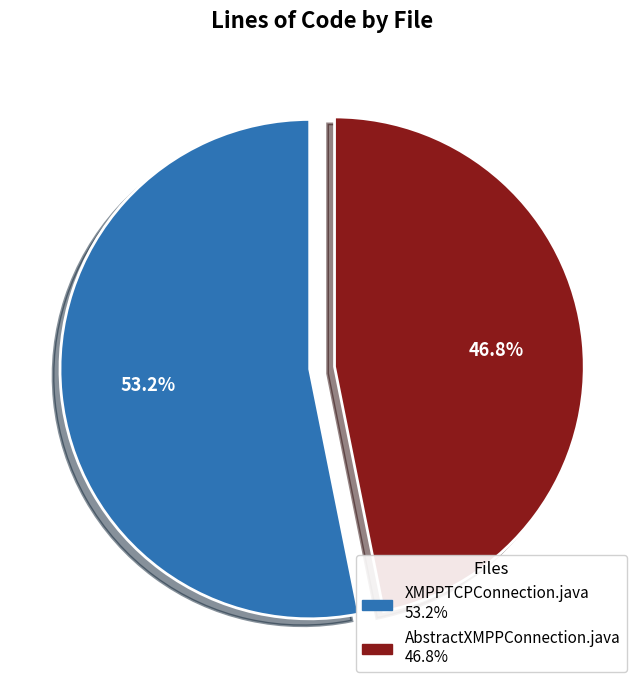

How many slices are in this pie chart?

2